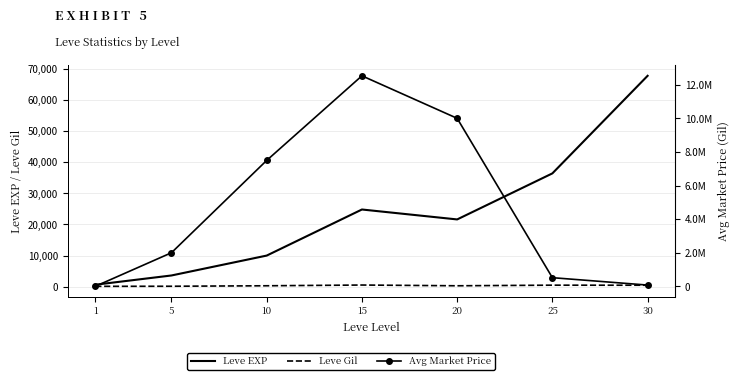

Is the value of Avg Market Price at 15 greater than the value of Leve Gil at 1?

Yes